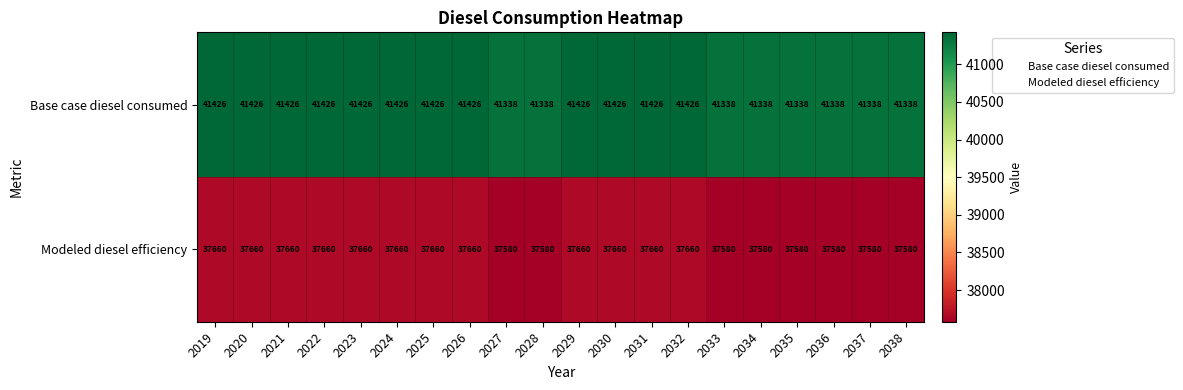

What is the lowest value of the Modeled diesel efficiency series?

37580